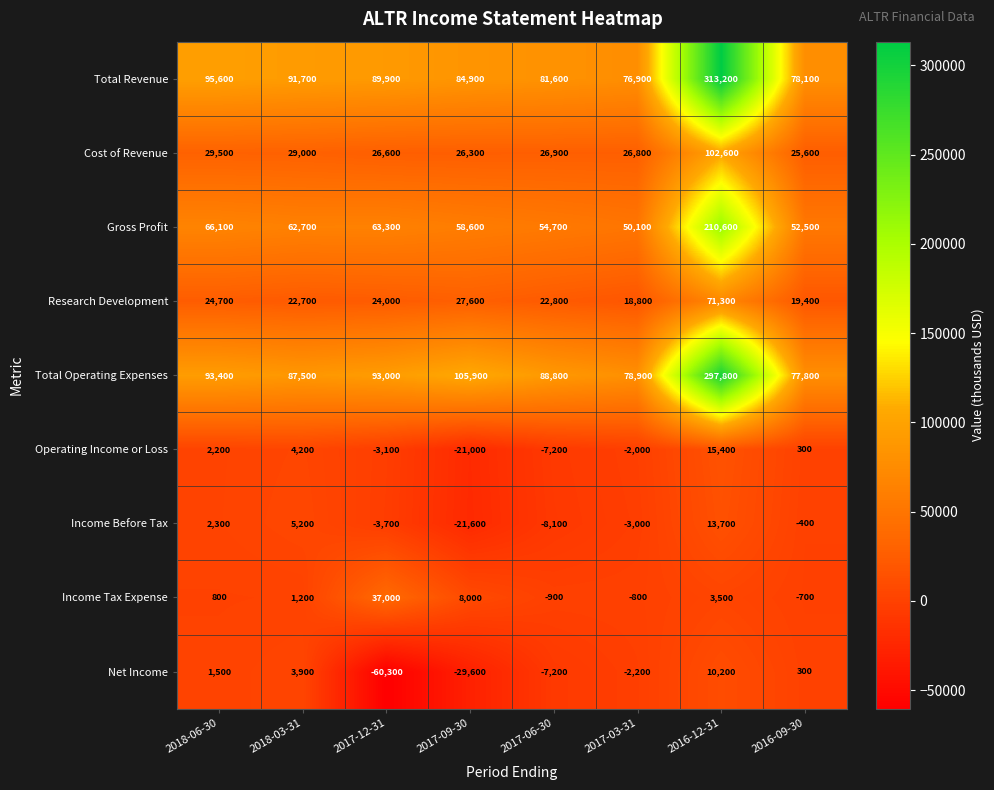

What is the smallest value displayed?

-60300